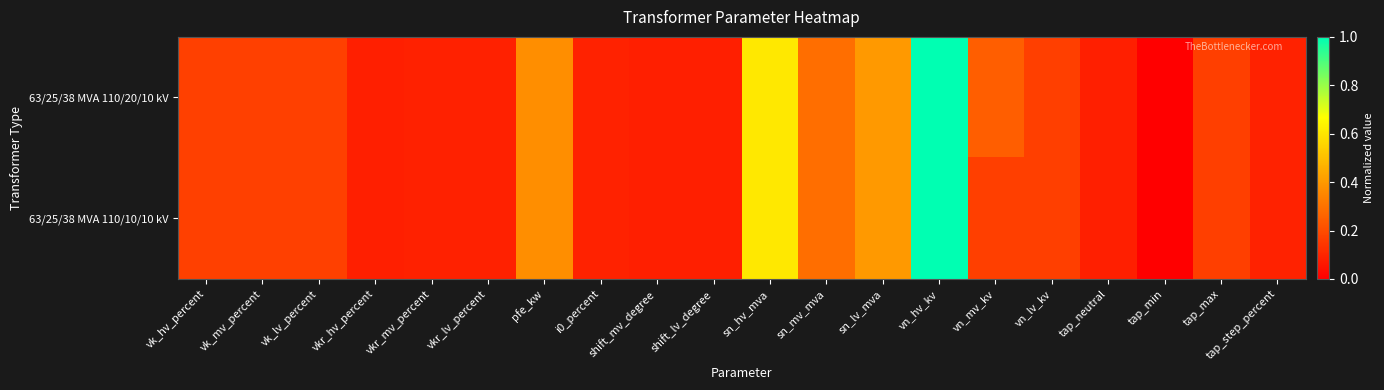

How many data points does each series have?

20